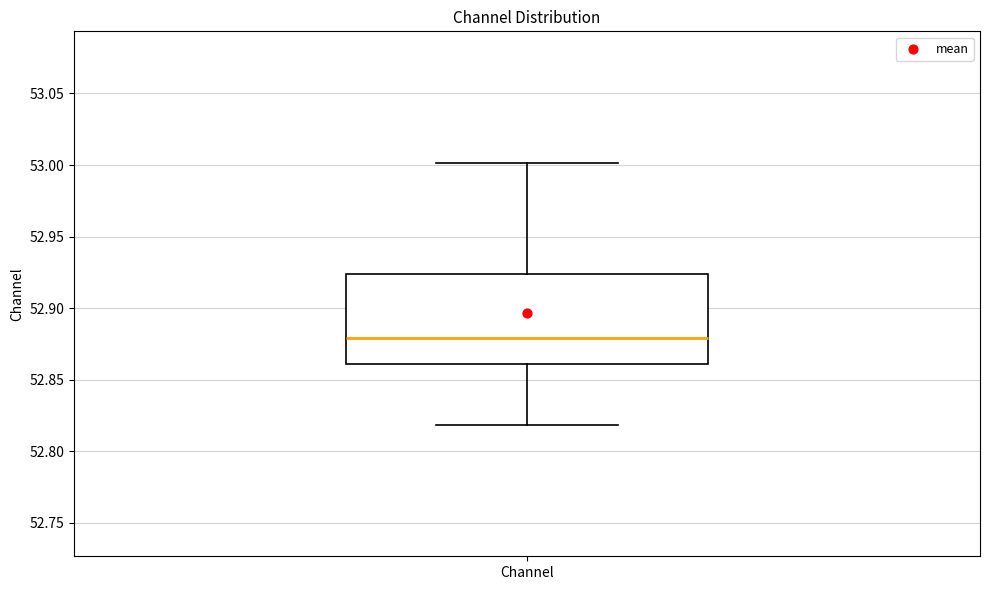

Where does the upper whisker of the box for Channel end on the y-axis? The values are not printed on the chart, so give them approximately, as read against the axis.

53.000